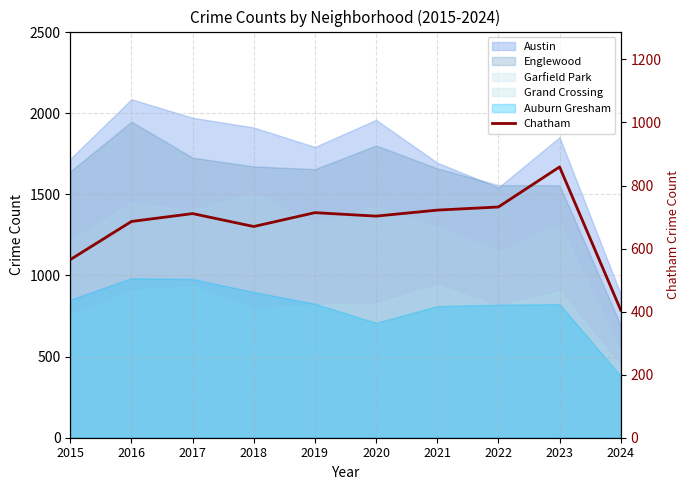

What is the sum of all values?

6767